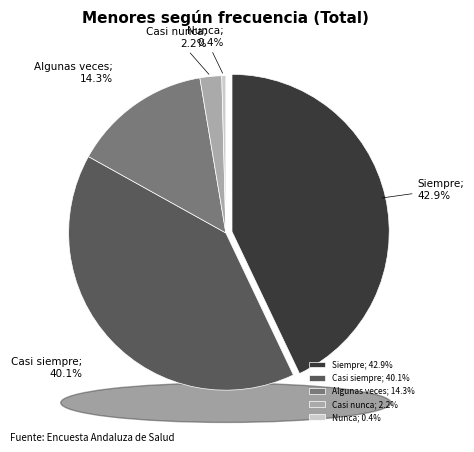

Is the sum of Nunca and Siempre greater than half?

No